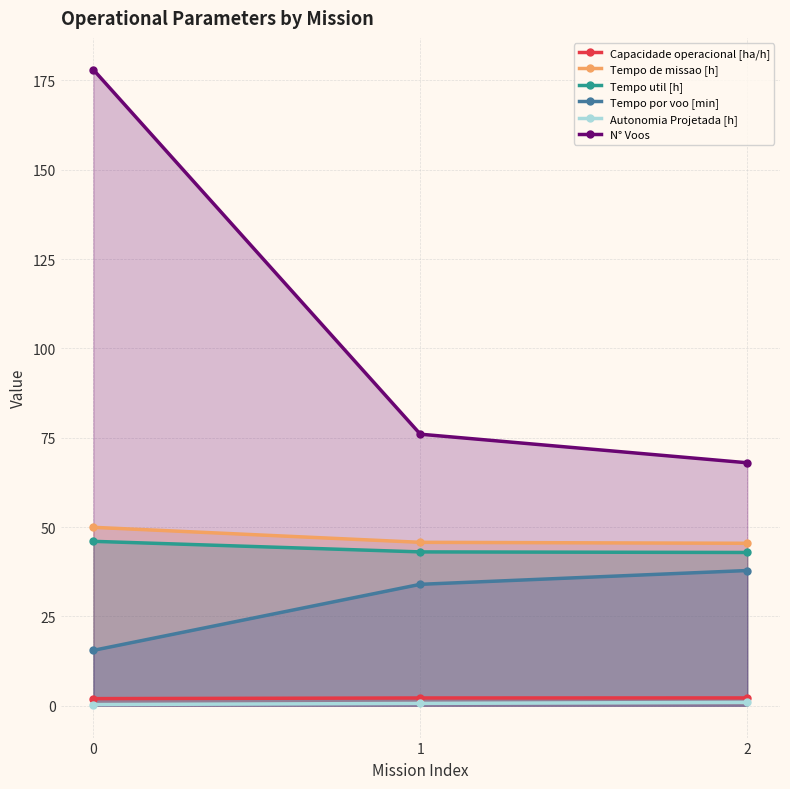

Where is Tempo por voo [min] nearest to the value 26?

1